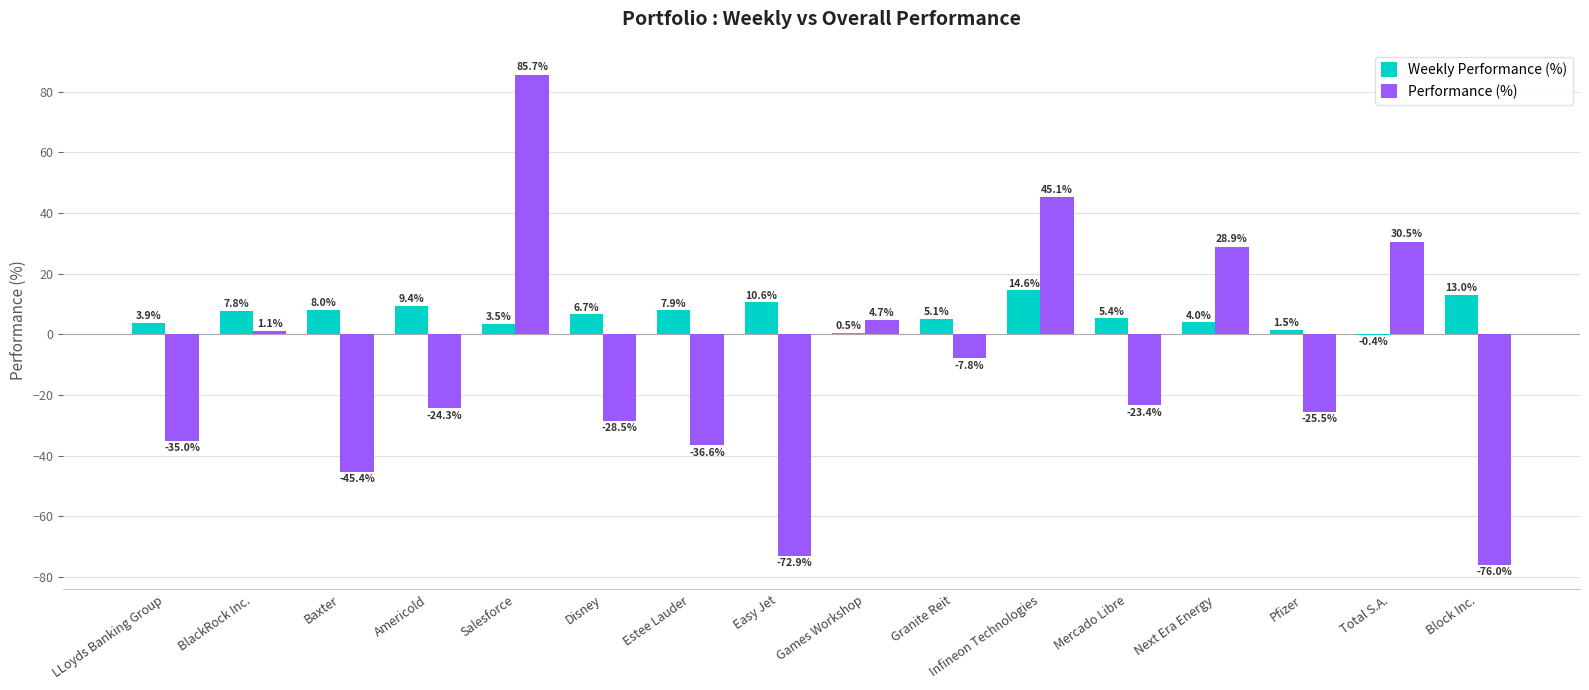

Between Estee Lauder and Easy Jet, which series saw the biggest shift?

Performance (%)